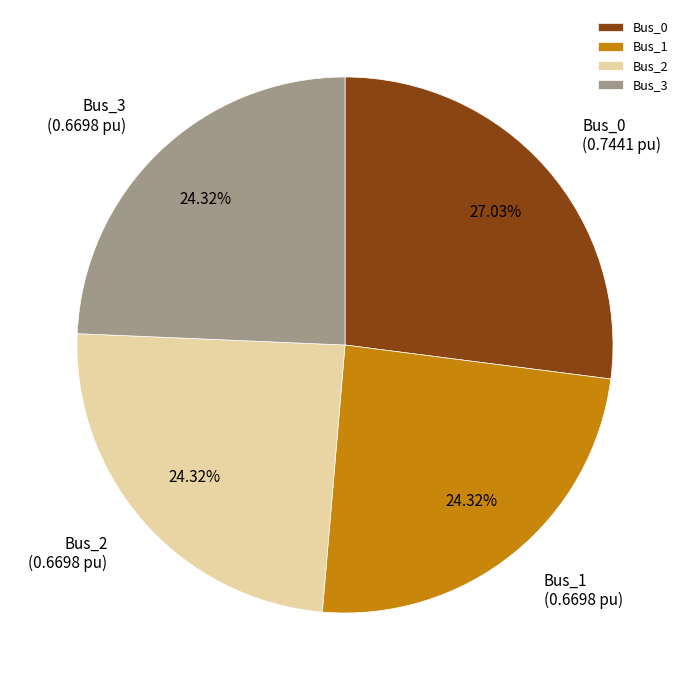

Do Bus_1 and Bus_2 together represent more than half of the pie?

No